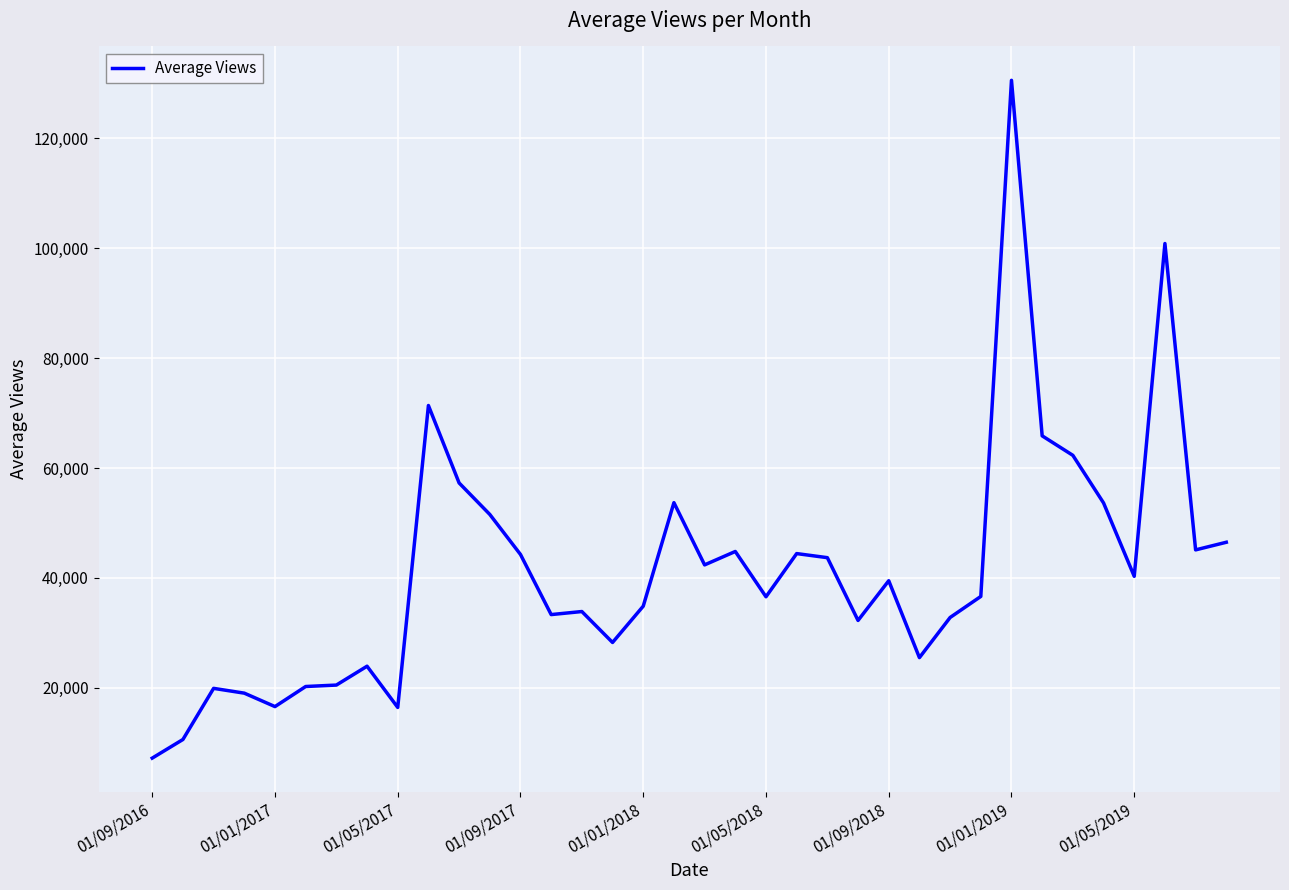

What is the minimum value shown in the chart?

7190